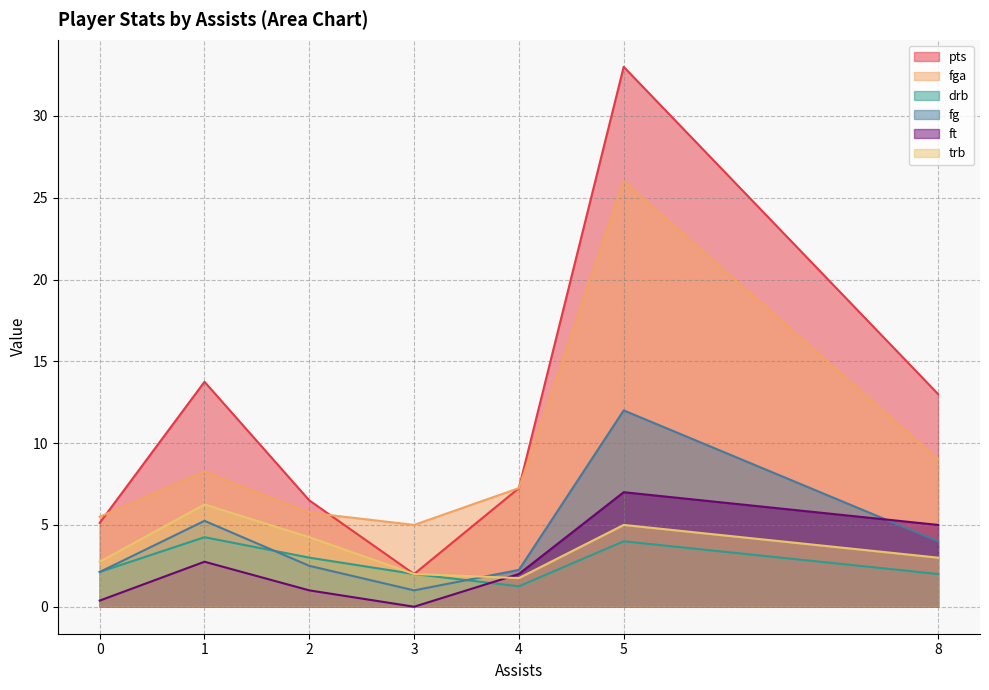

Count the number of categories in the chart.

7